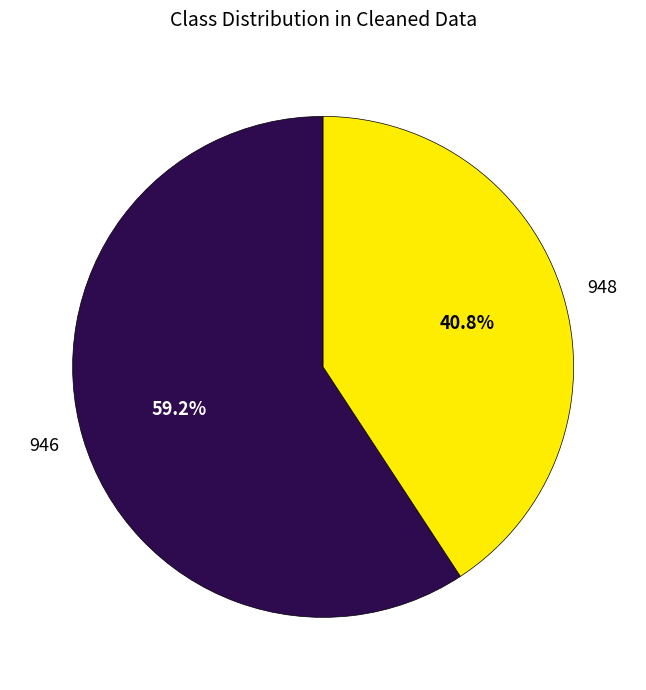

How many segments does this pie chart have?

2